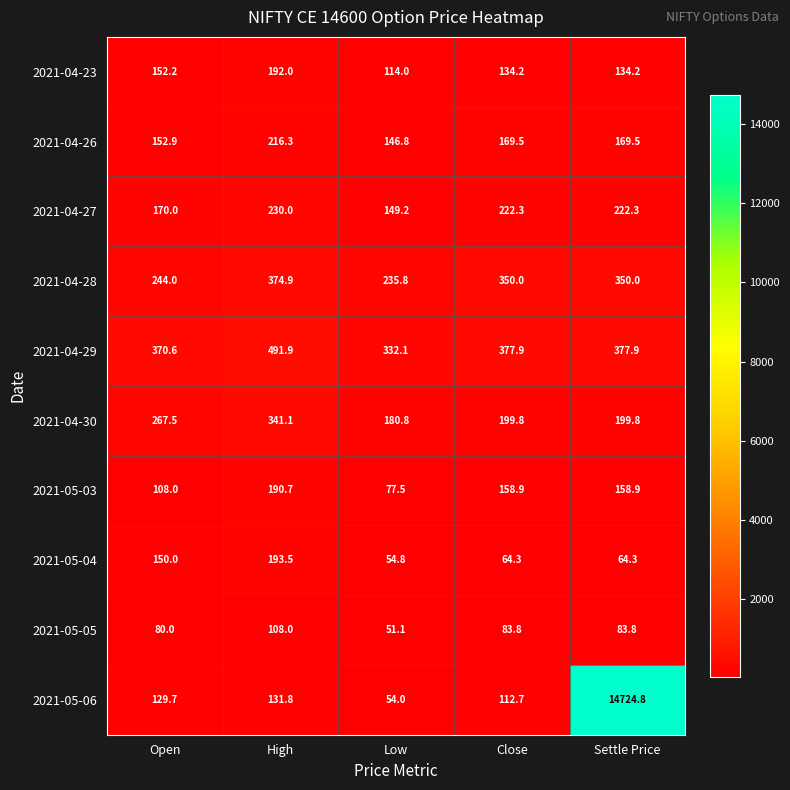

The 2021-05-03 series shows 108.5 at Low. True or false?

False